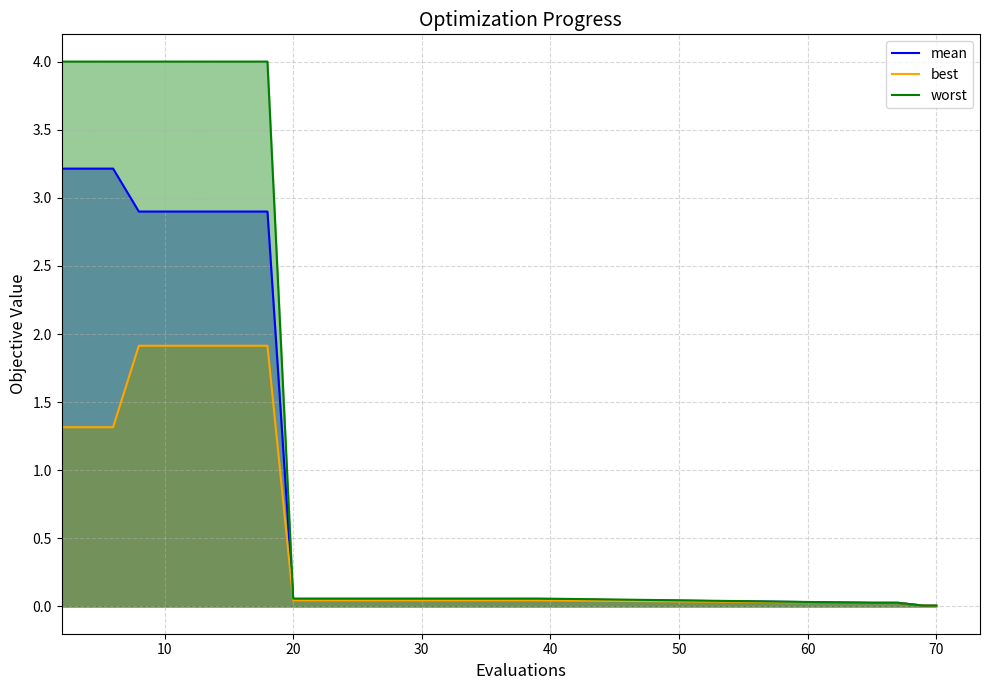

The value of mean at 10 is 2.9. True or false?

True